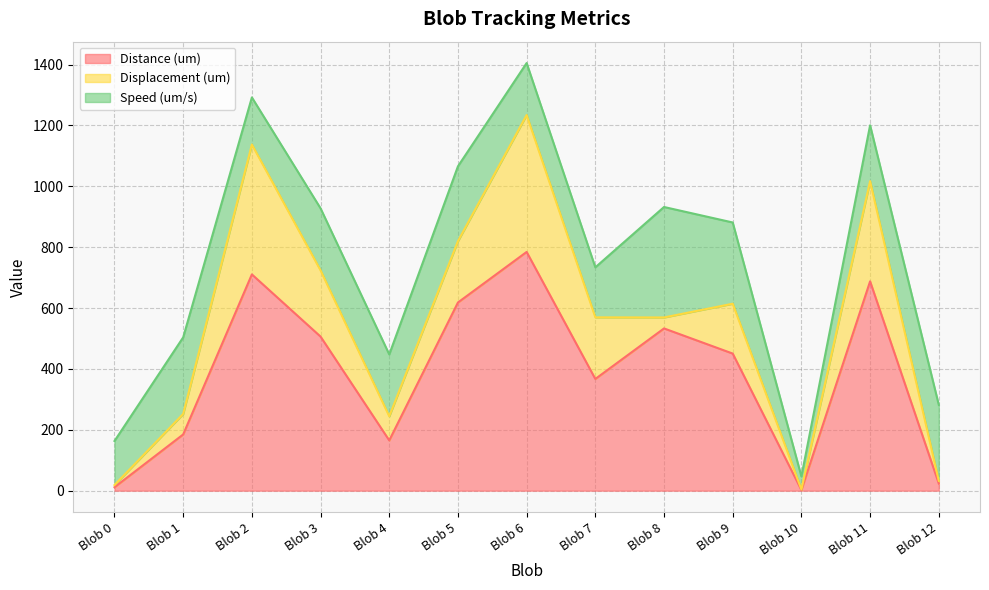

What is the total value across all series at Blob 12?

281.8